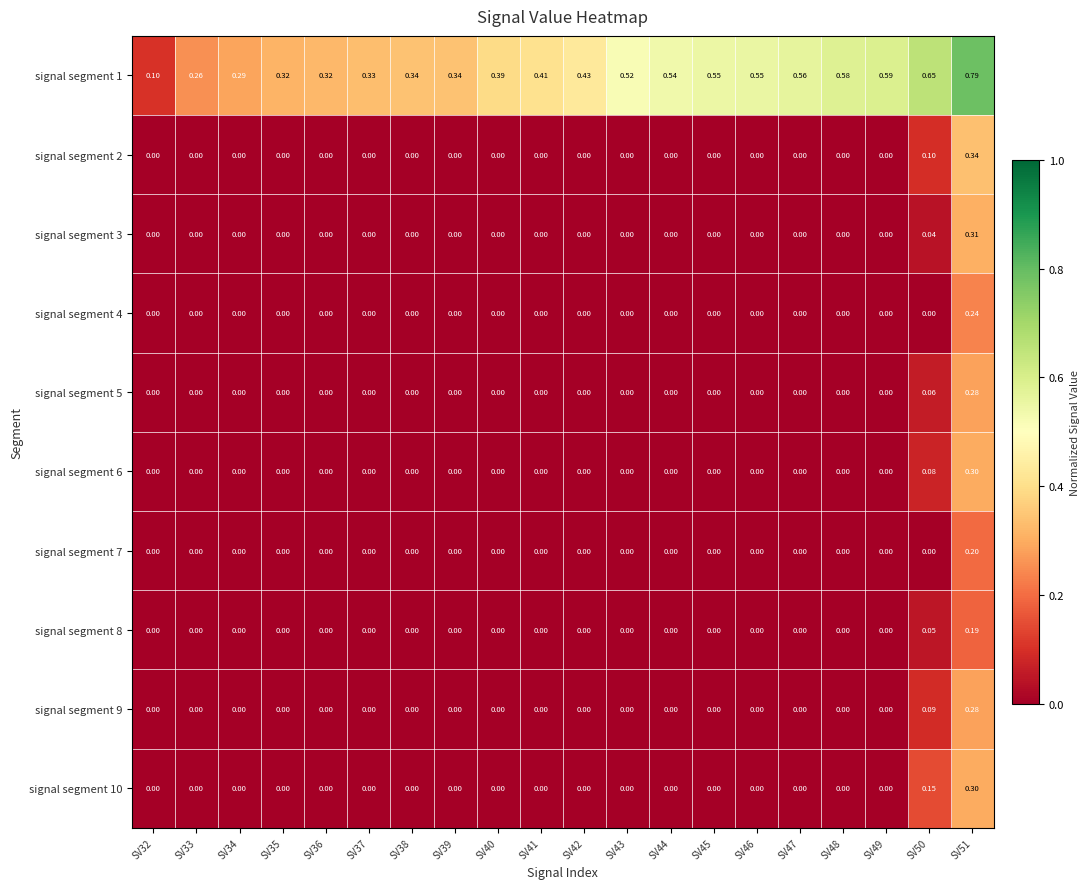

Count the number of categories in the chart.

20